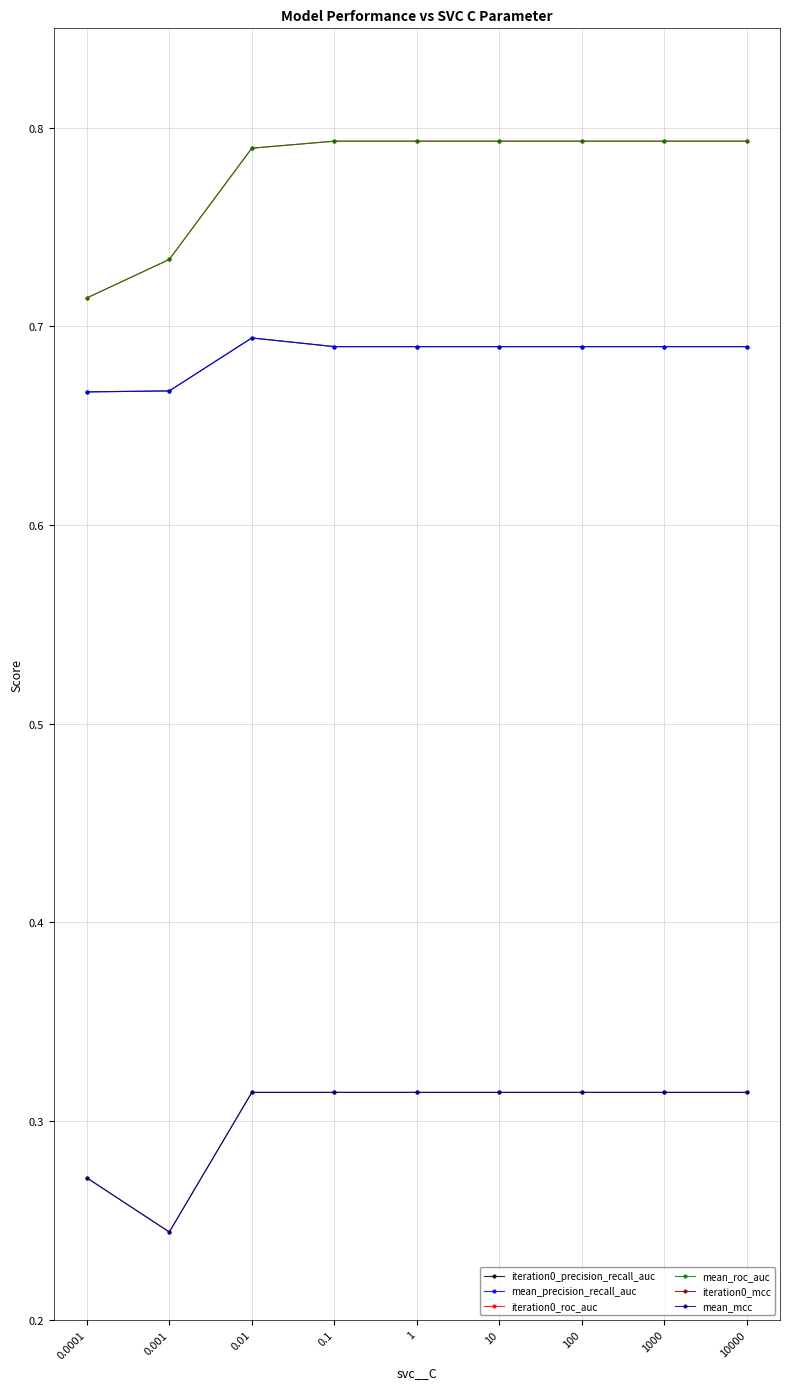

True or false: mean_precision_recall_auc has more than 0 points higher than both neighbors.

True